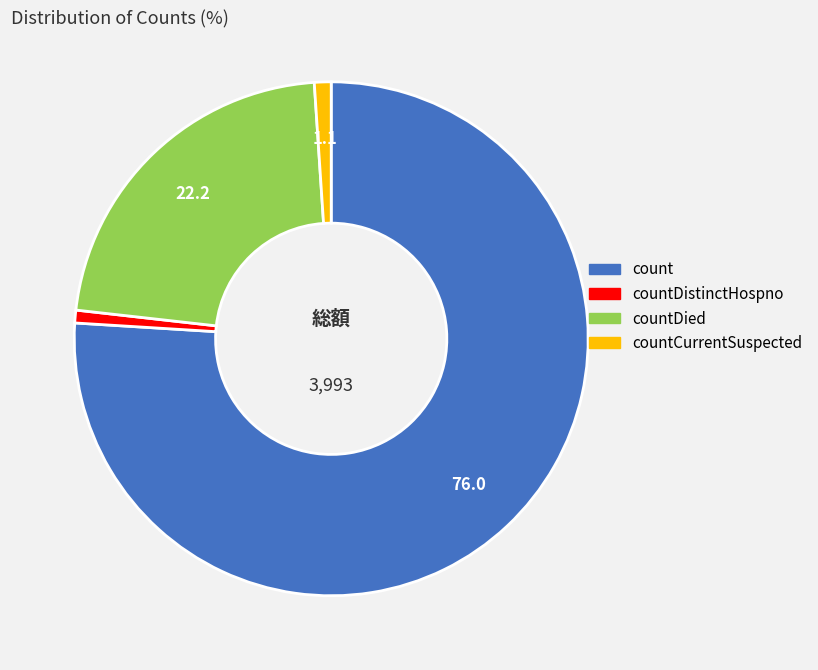

Which slice is the largest?

count